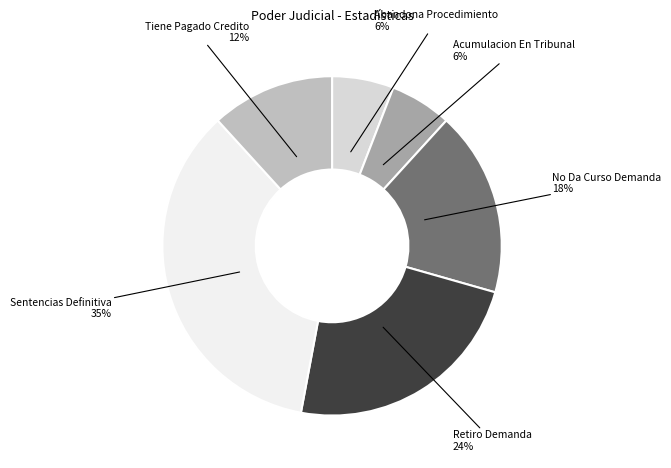

Which slice is the largest?

Sentencias Definitiva